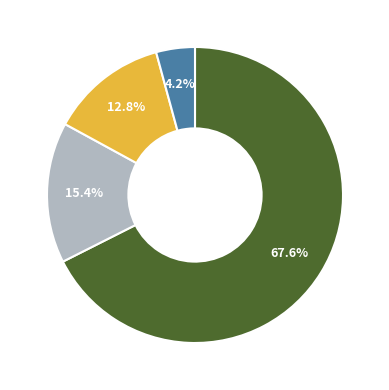

Does any single category account for the majority?

Yes